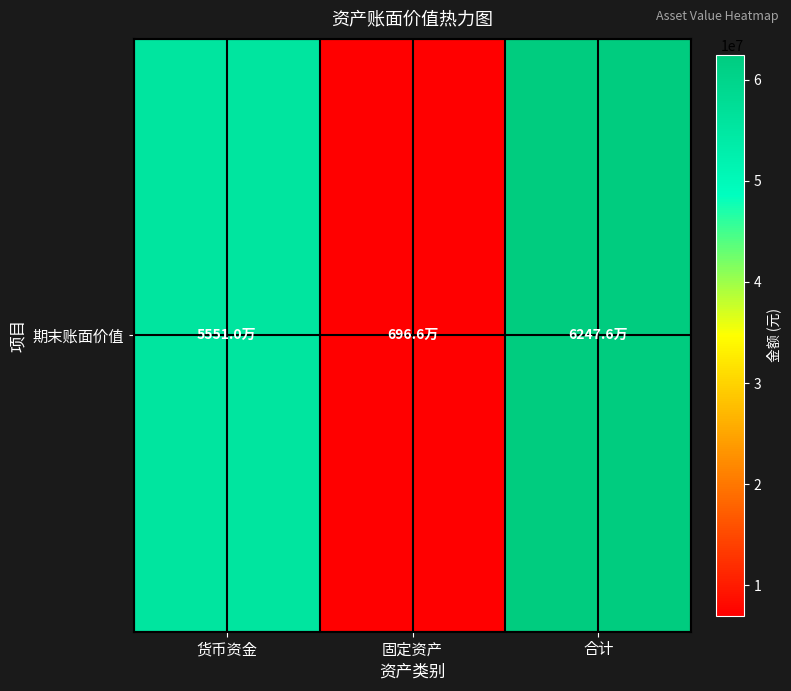

What is the ratio of the value at 固定资产 to the value at 货币资金?

0.1